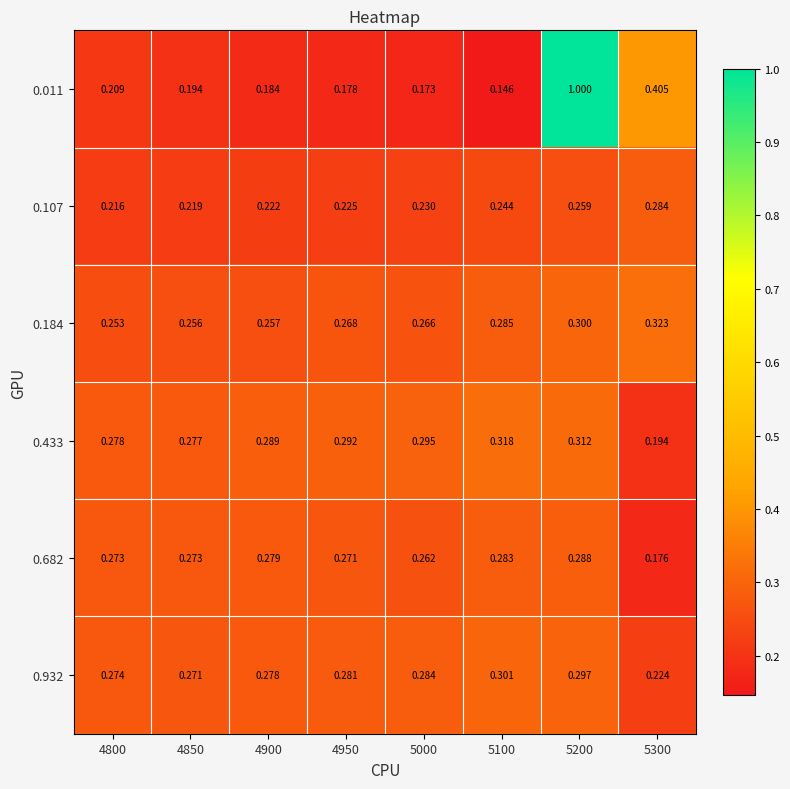

Count the number of categories in the chart.

8